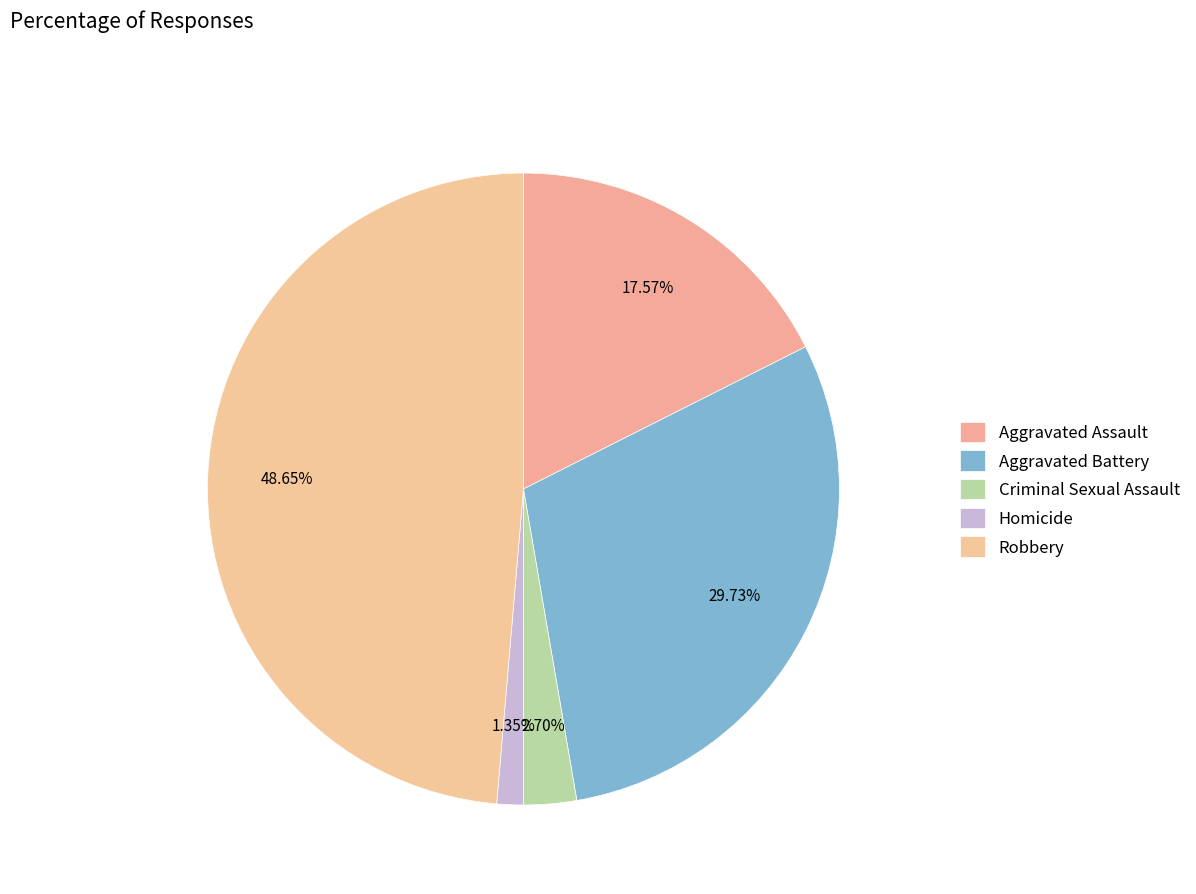

Does Aggravated Battery represent more than half of the total?

No